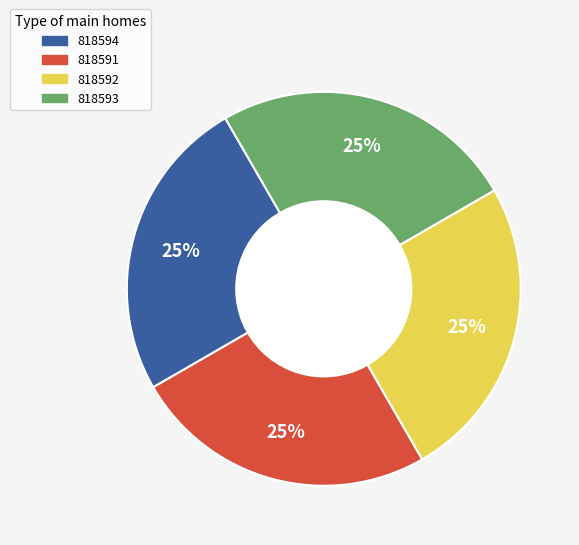

How many segments does this pie chart have?

4